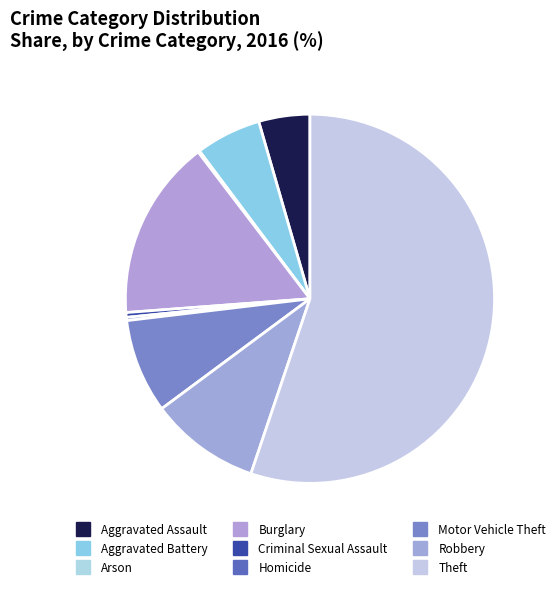

Which slice is the largest?

Theft